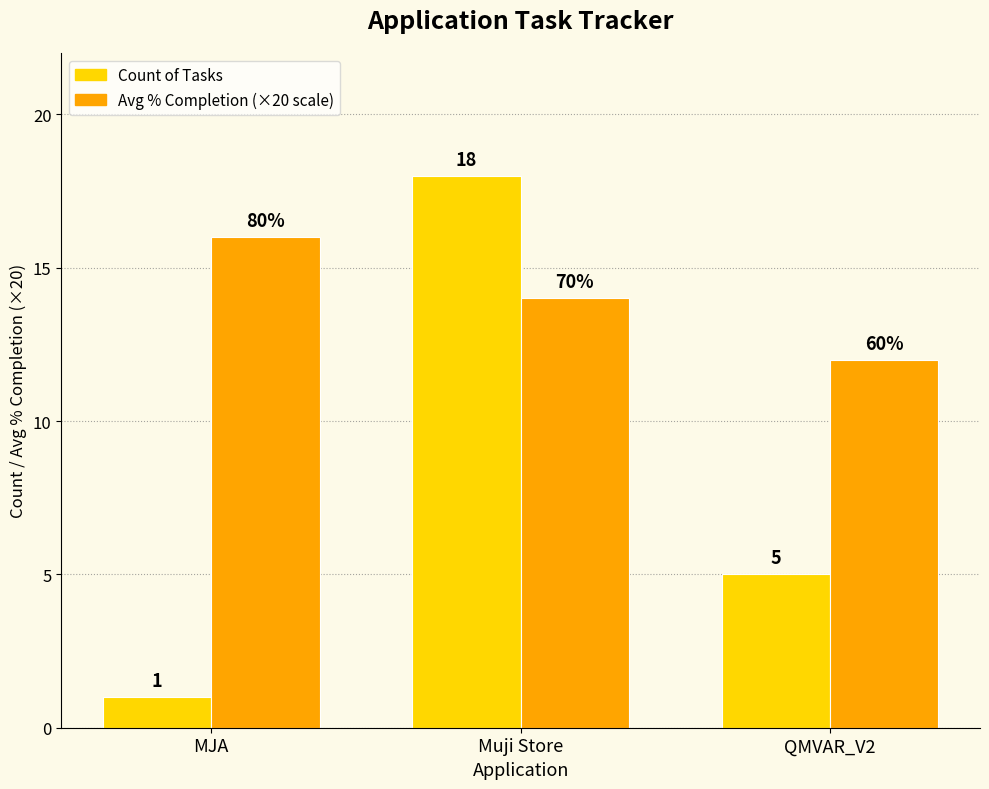

How many values in the Count of Tasks series are below 5?

1